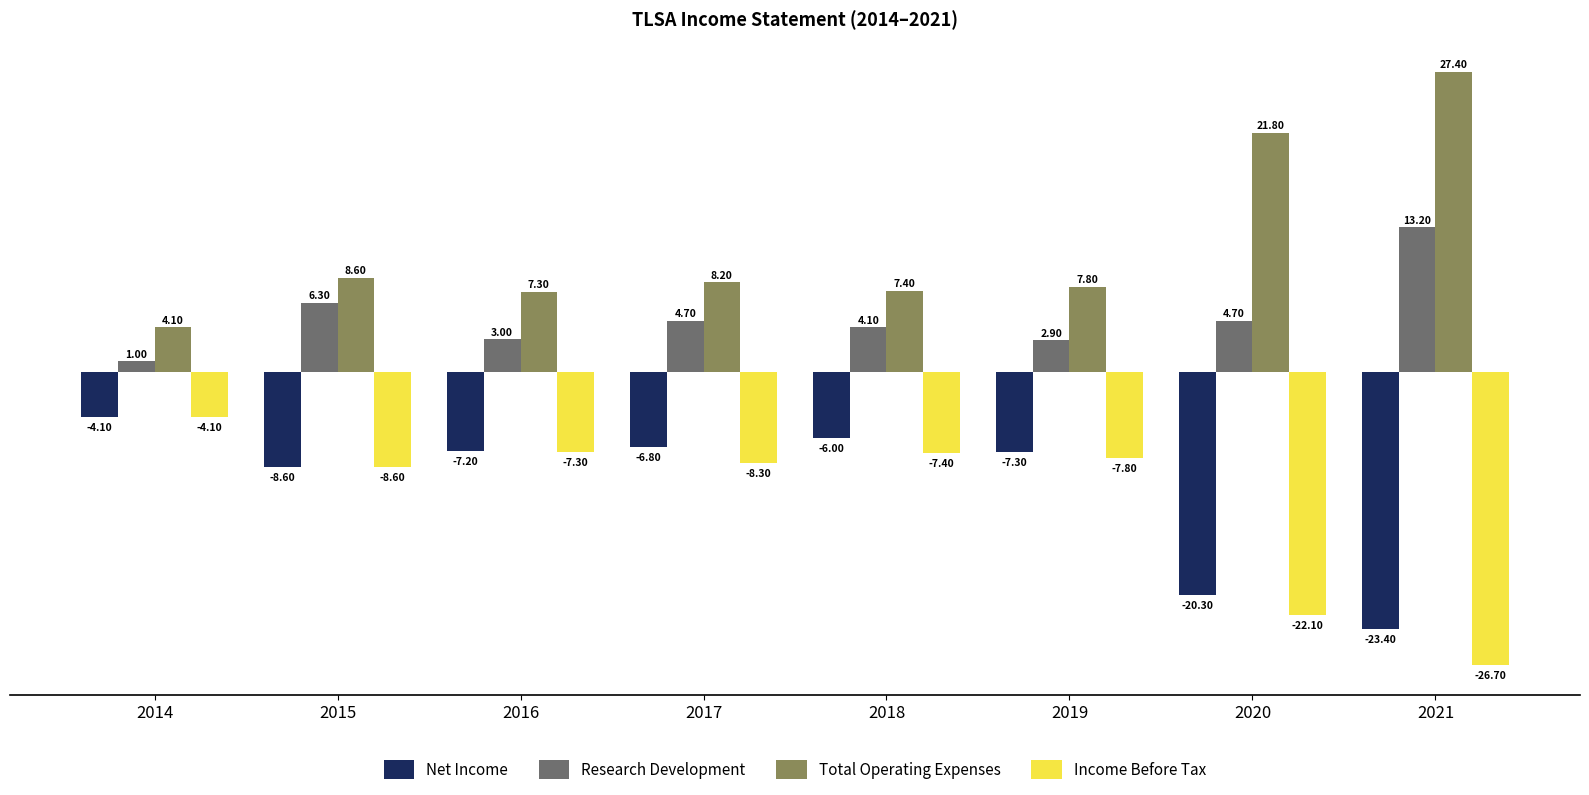

Which series has the largest total across all categories?

Total Operating Expenses